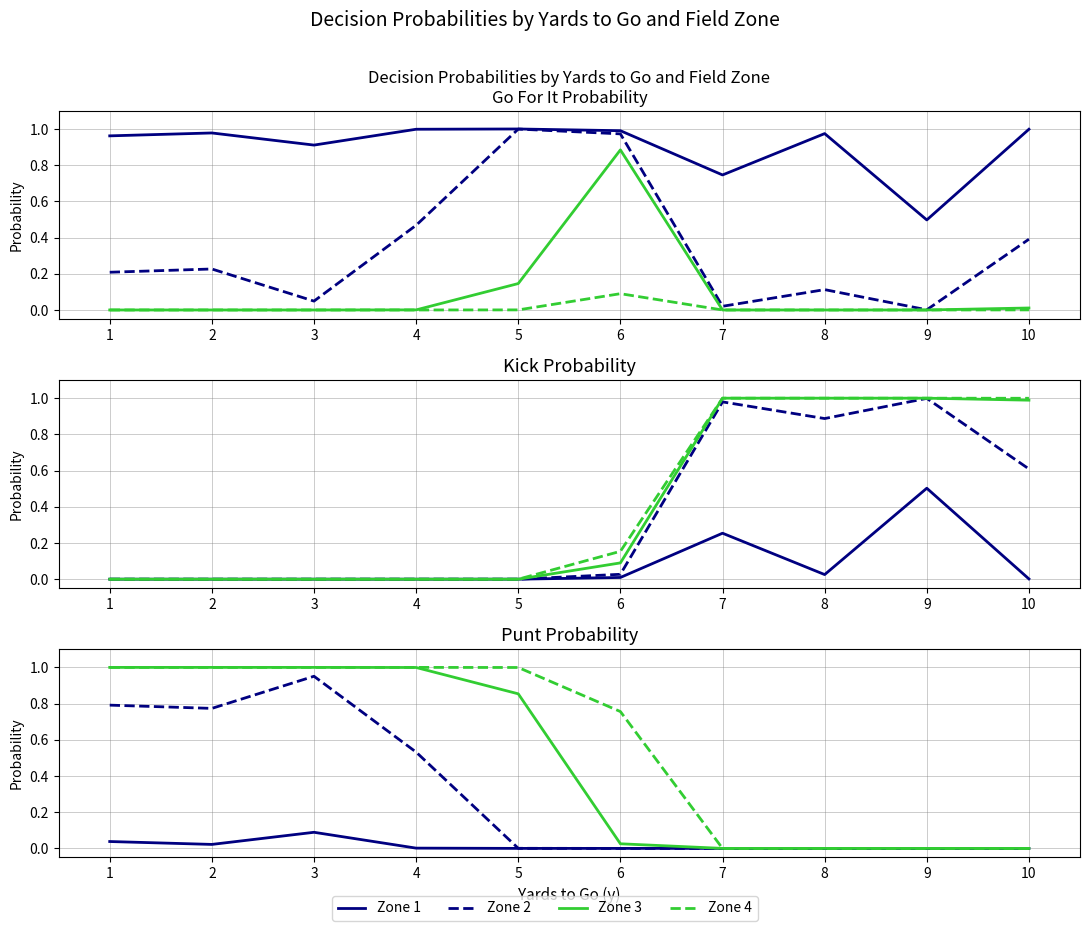

What is the difference between the Zone 4 (dashed) values at 6 and 2?

0.2